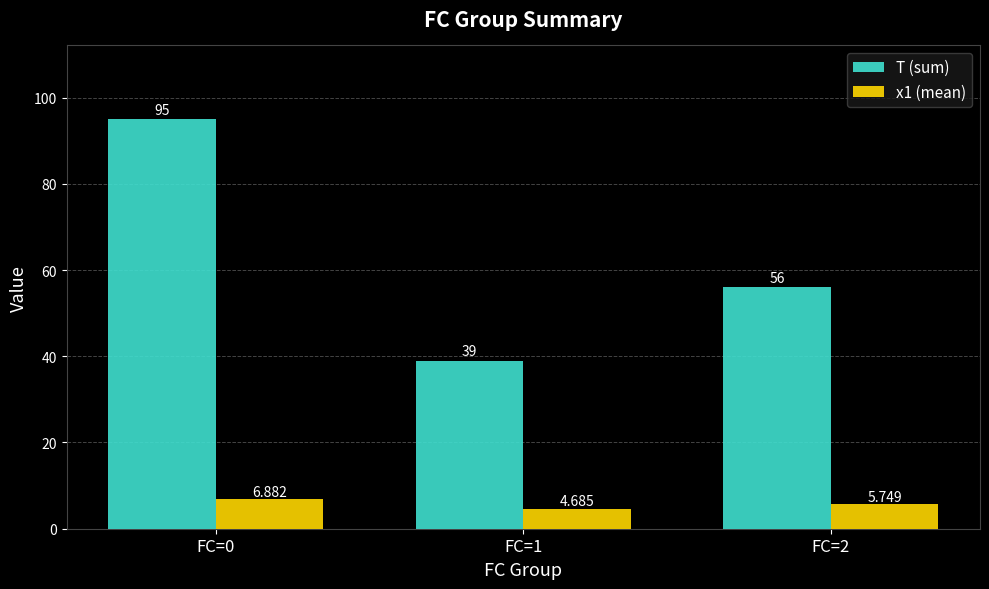

Where is x1 (mean) nearest to the value 5?

FC=1